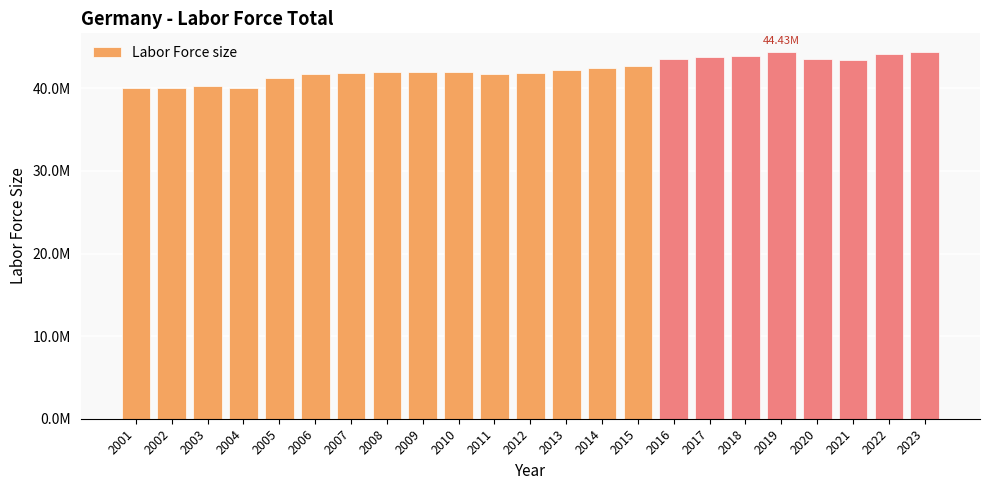

Are the bars grouped side by side (vs. stacked)?

No